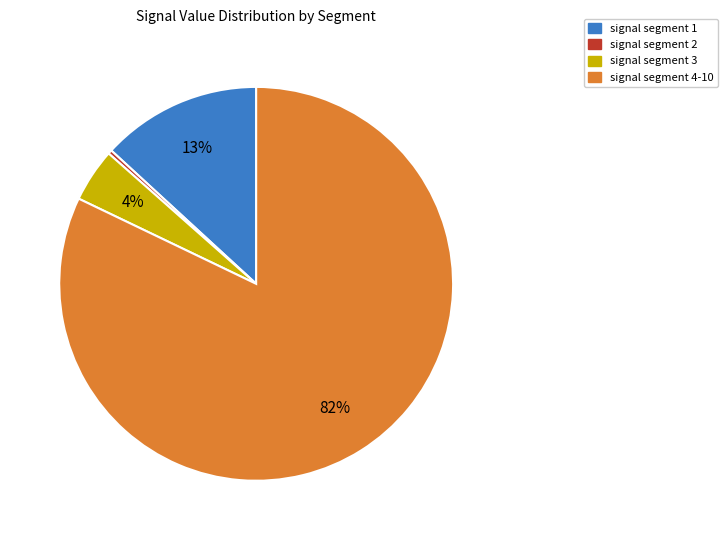

True or false: signal segment 4-10 accounts for 82% of the total.

True